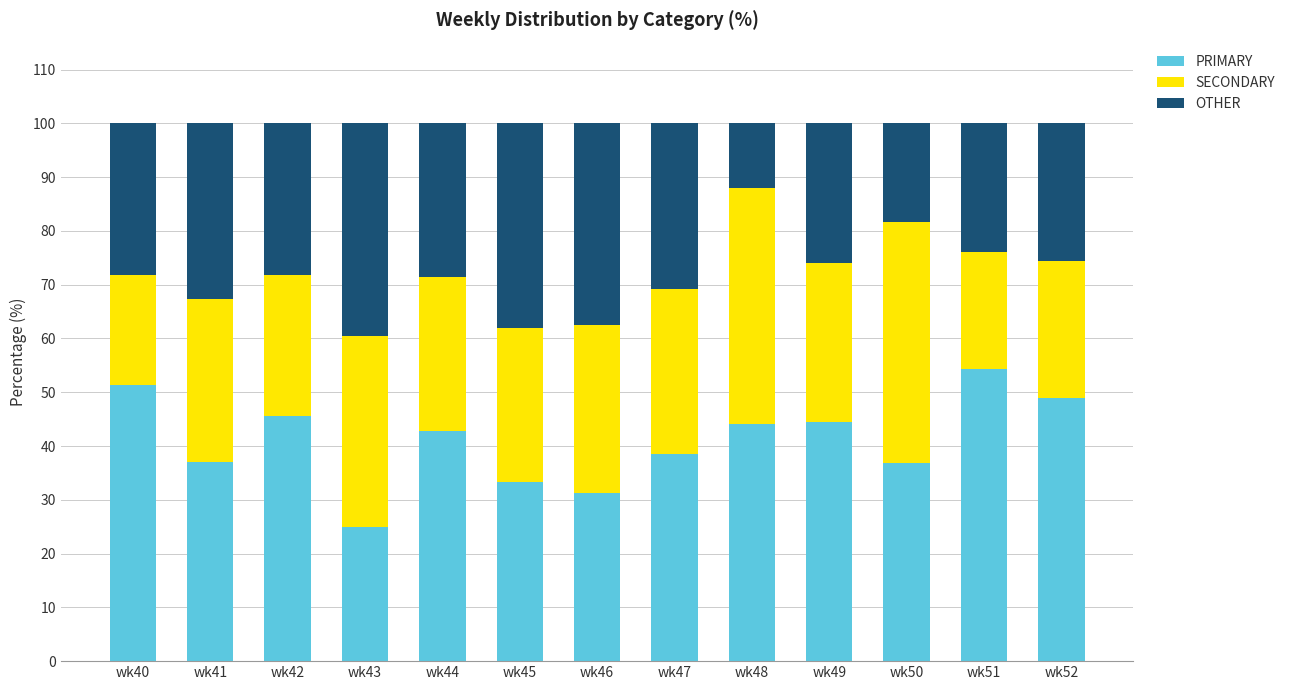

The value of PRIMARY at wk41 is 48.4. True or false?

False